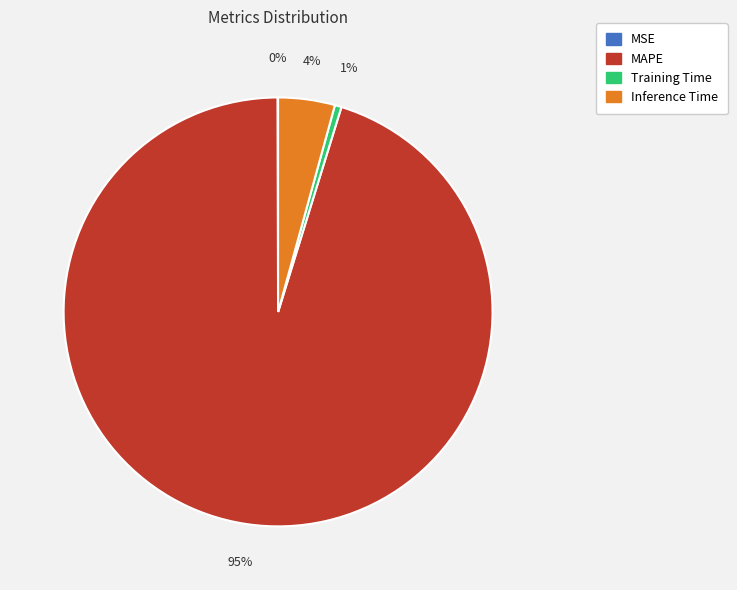

Which slice is the largest?

MAPE